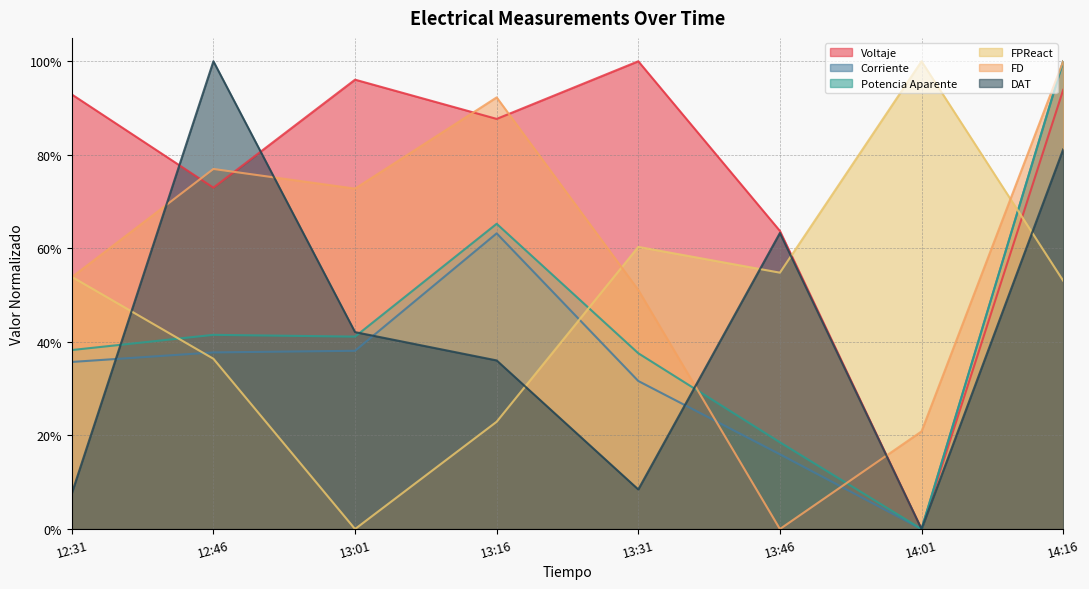

True or false: Potencia Aparente and DAT intersect in this chart.

True